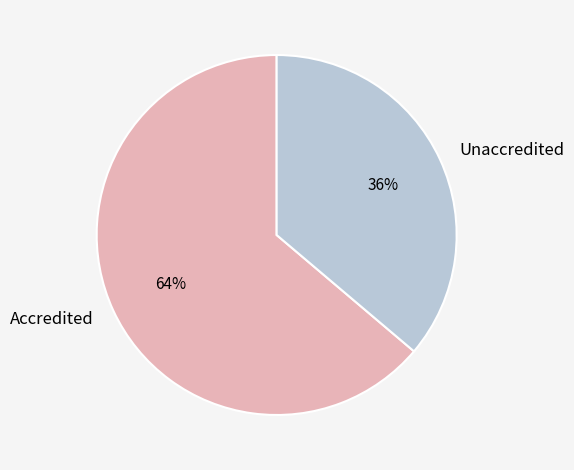

To the nearest percent, what is the average slice percentage?

50%